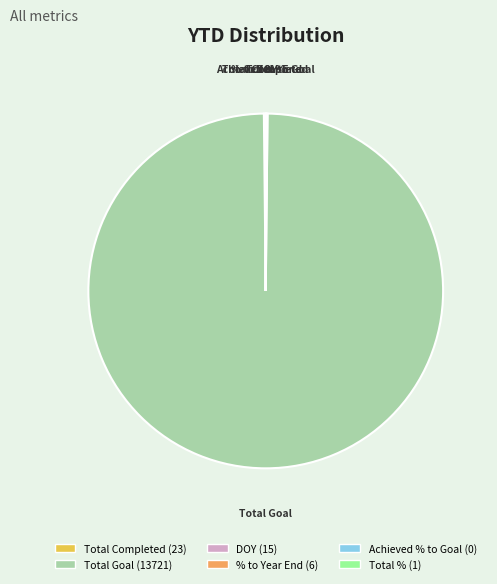

Which category accounts for the majority?

Total Goal